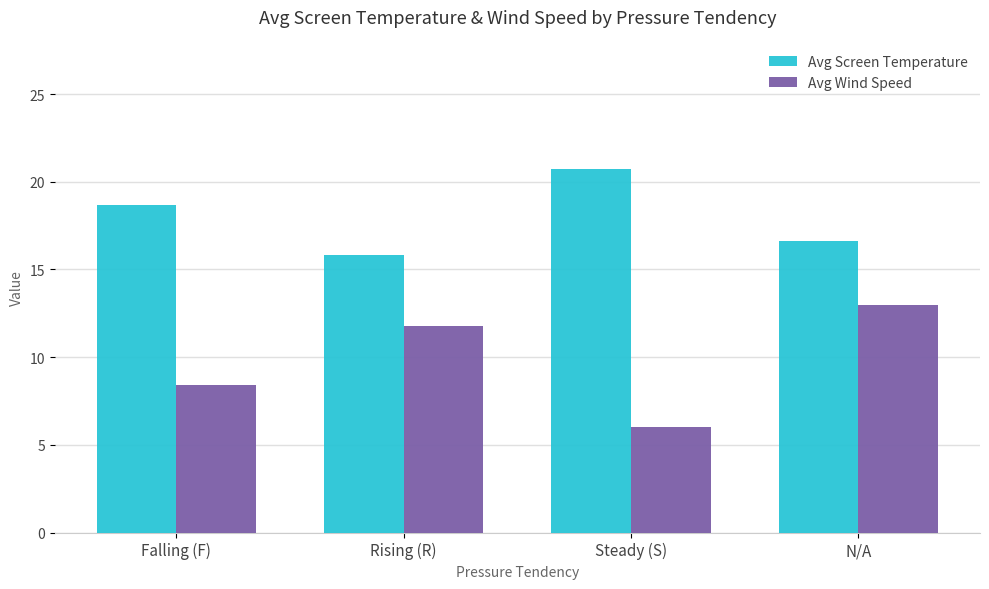

At how many categories does at least one series exceed 6?

4